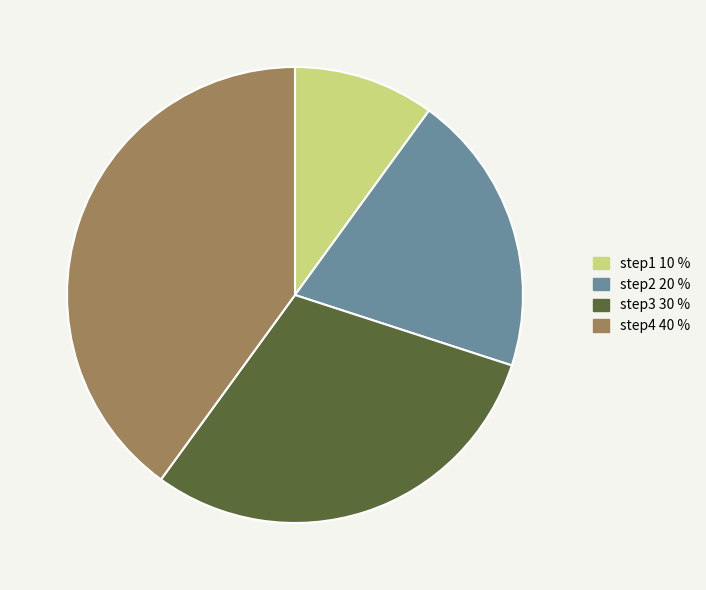

Does step1 represent more than half of the total?

No